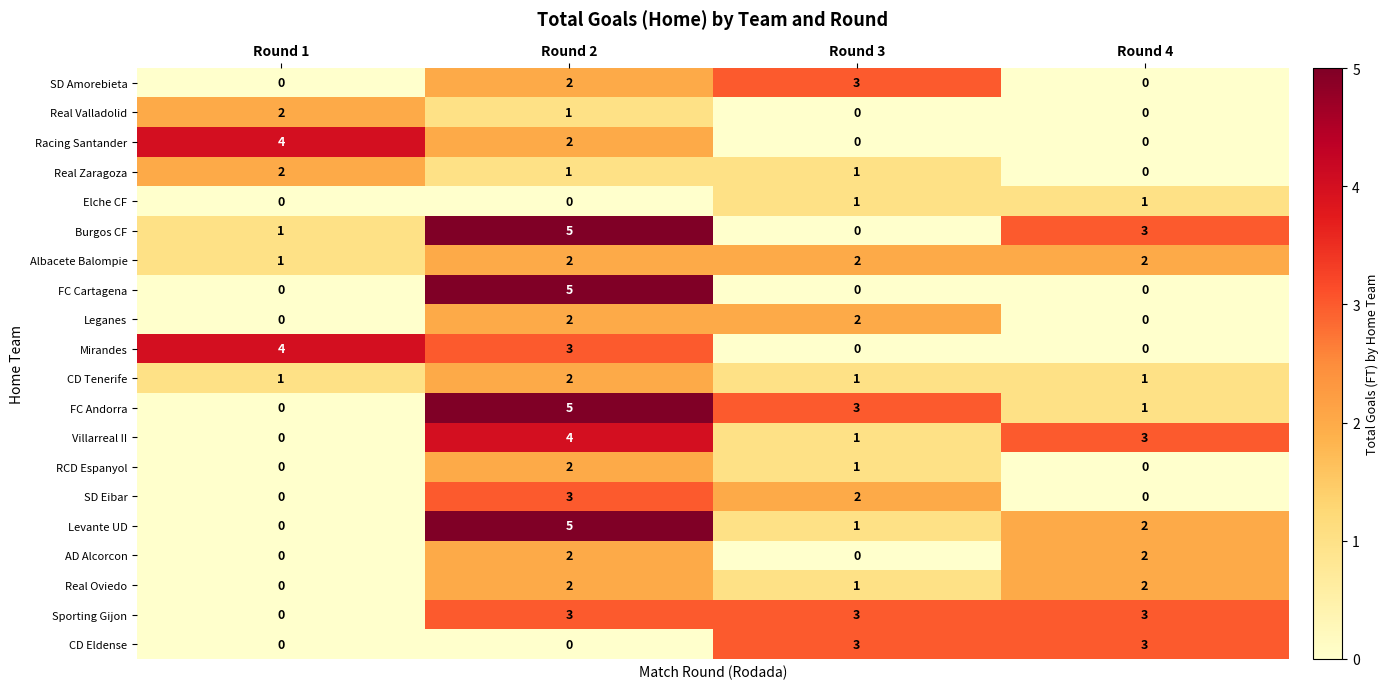

At which category is the sum across all series the highest?

Round 2